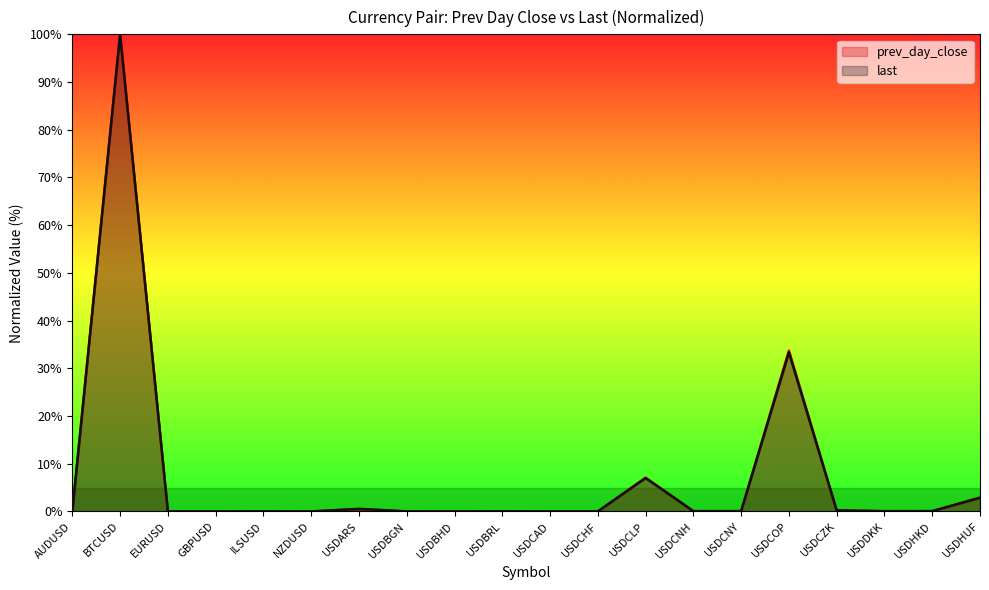

Which series has the largest total across all categories?

prev_day_close